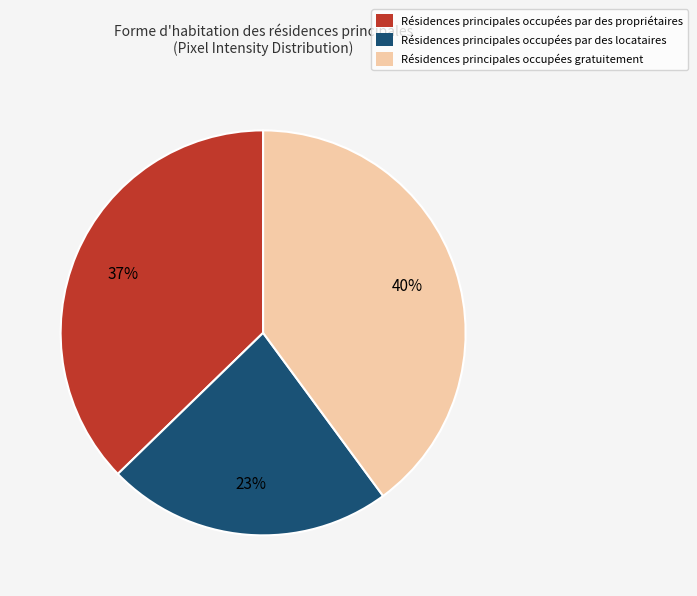

To the nearest percent, what portion does Résidences principales occupées gratuitement represent?

40%